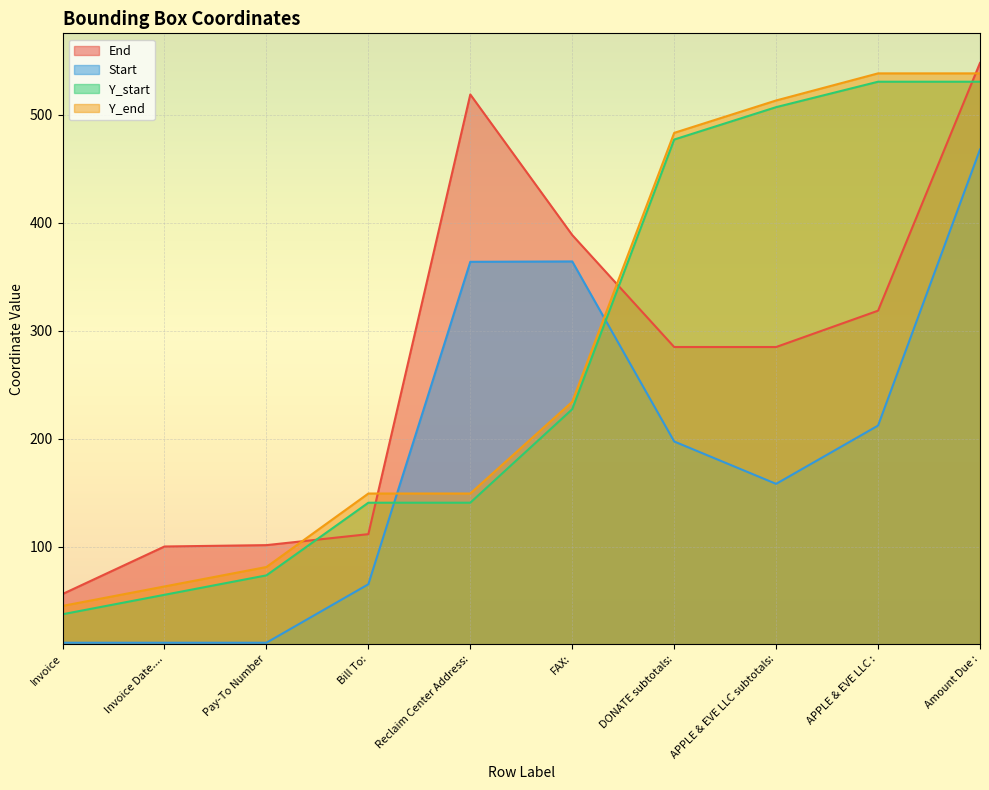

The value of Start at Bill To: is 103.6. True or false?

False